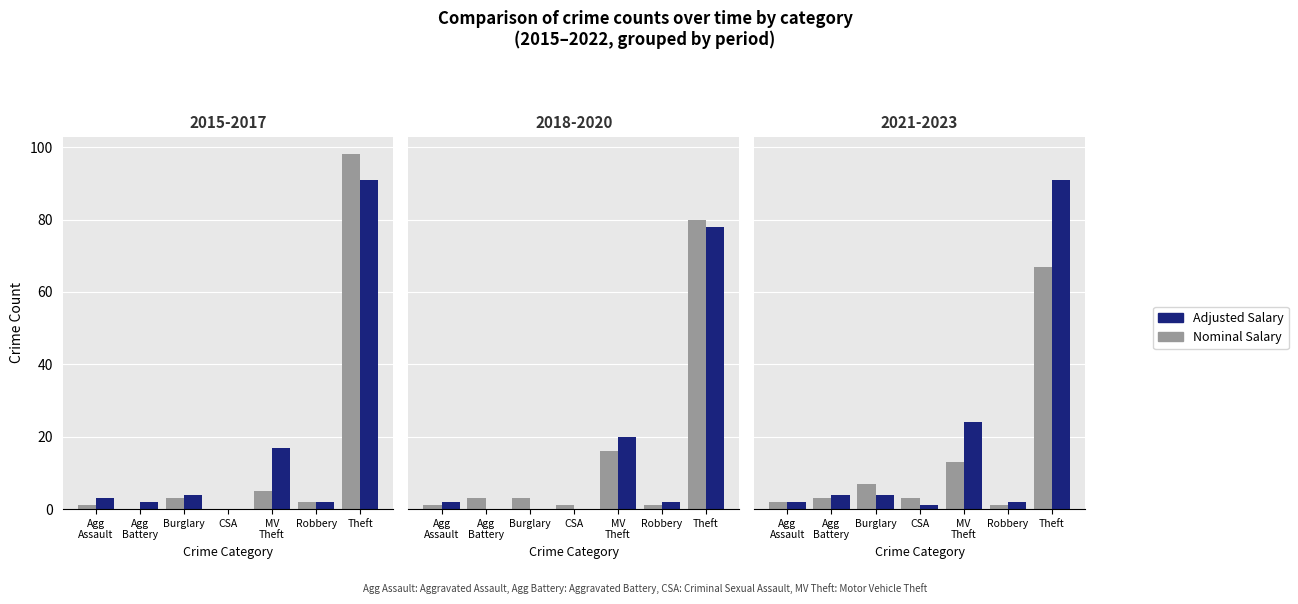

How many bars are there in total?

42